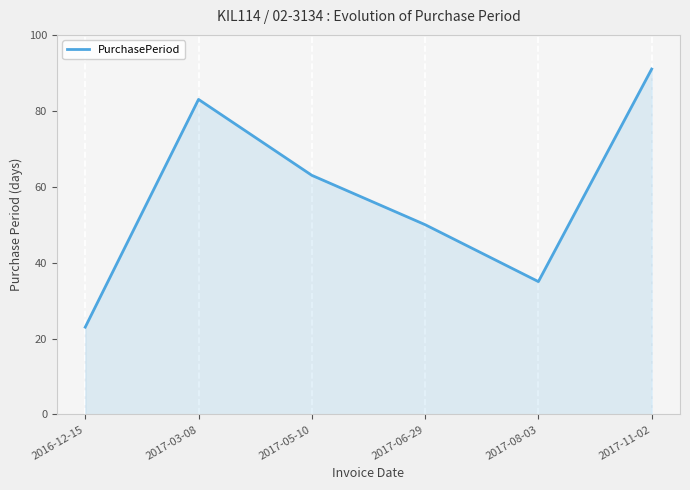

Reading right to left, what are all the values shown in this chart?

91	35	50	63	83	23